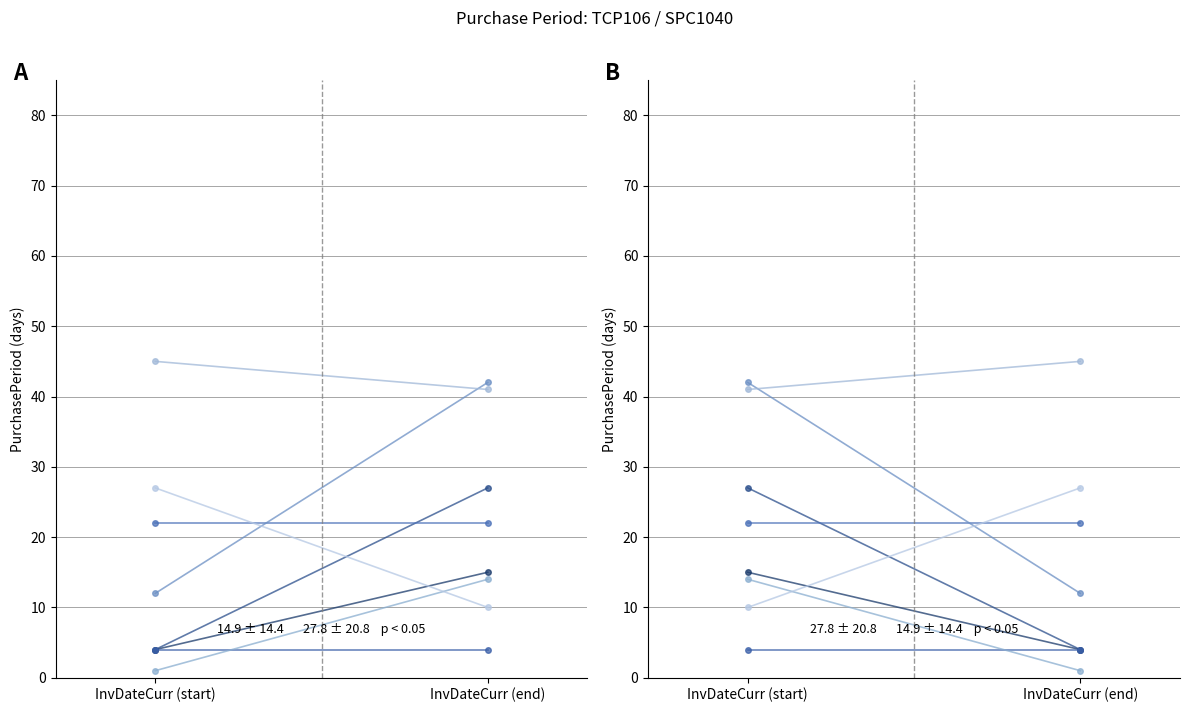

What is the average value?

22